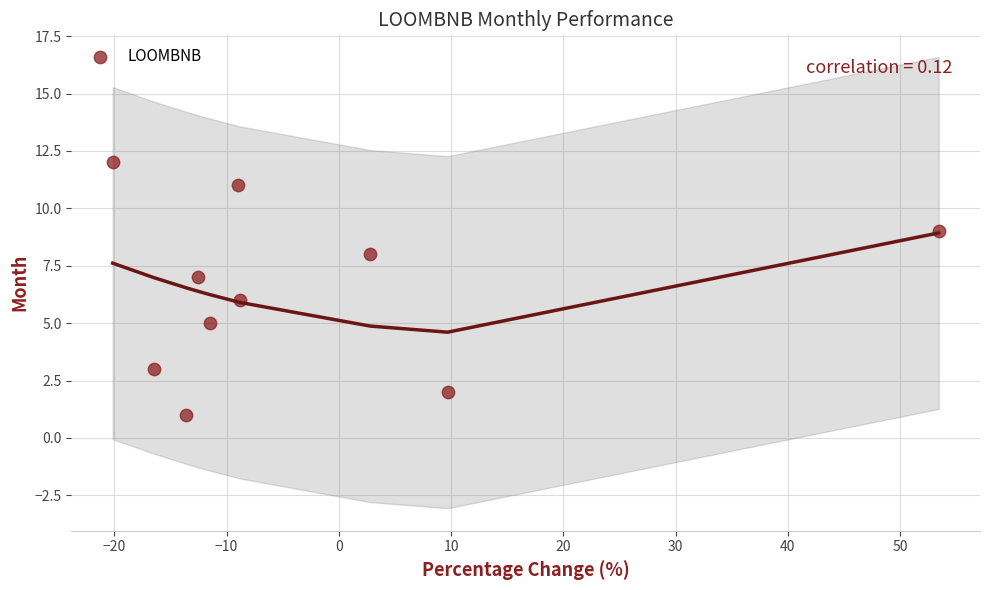

What is the average Y value?

6